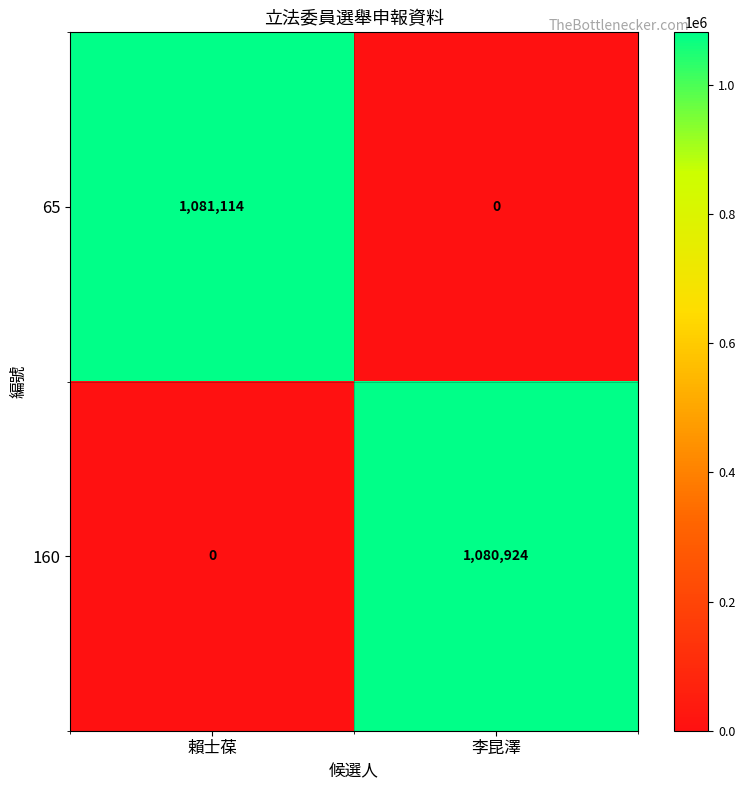

What is the difference between the maximum and minimum values in the 65 series?

1081114